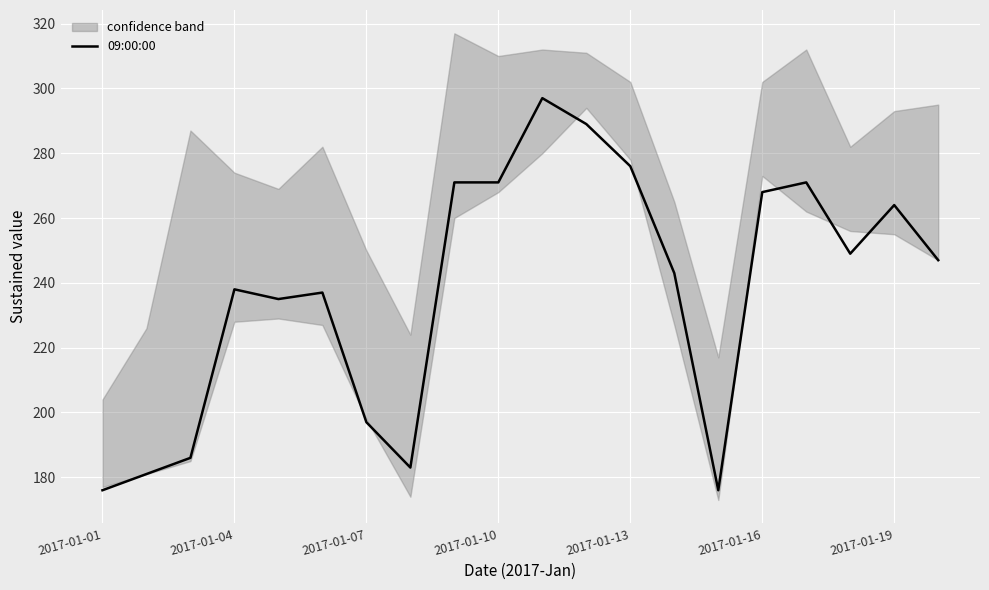

Reading left to right, transcribe all the data shown in this chart.

176	181	186	238	235	237	197	183	271	271	297	289	276	243	176	268	271	249	264	247